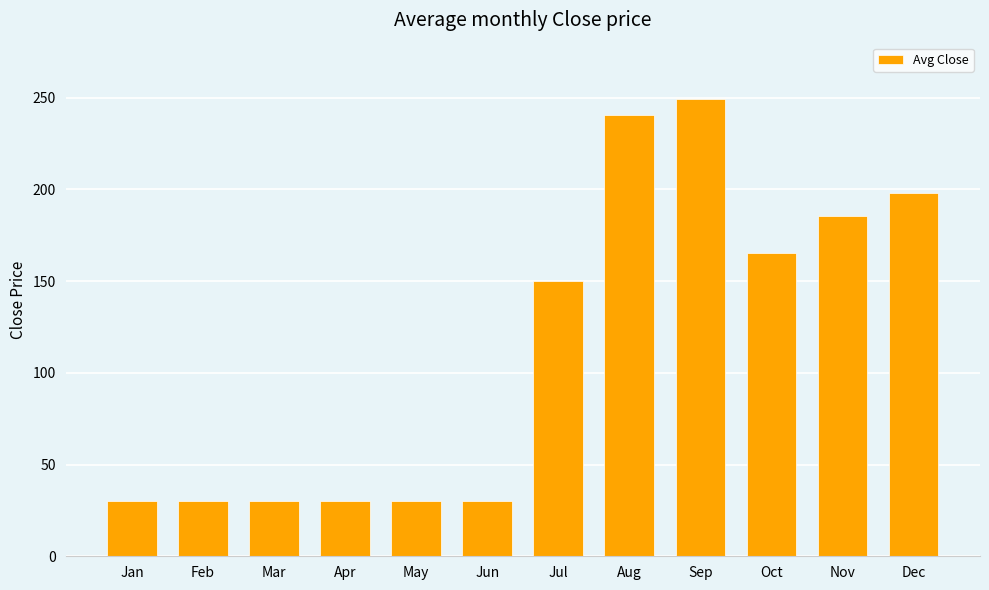

Between Aug and Jul, which is larger?

Aug